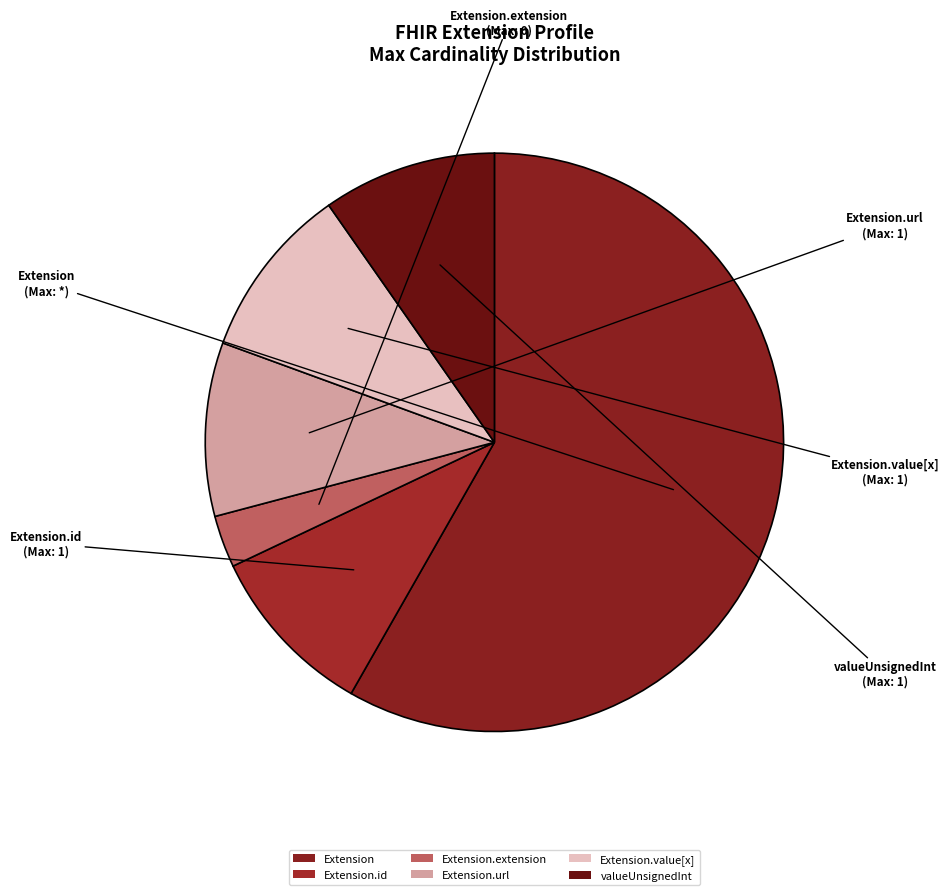

True or false: Extension accounts for 65% of the total.

False